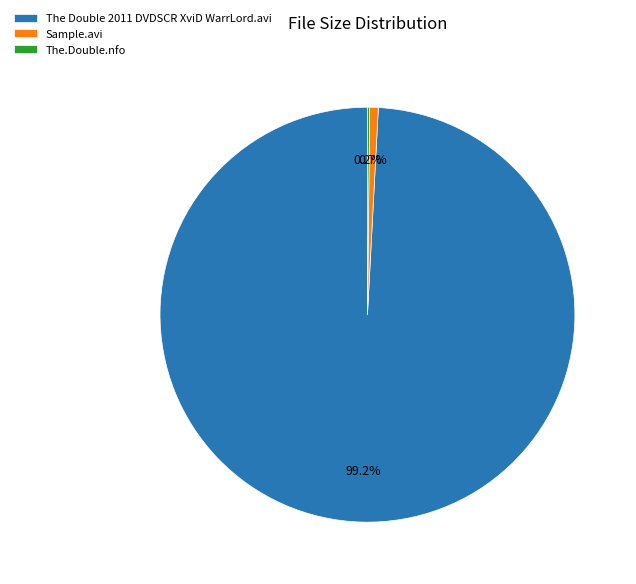

What is the largest slice in the pie chart?

The Double 2011 DVDSCR XviD WarrLord.avi